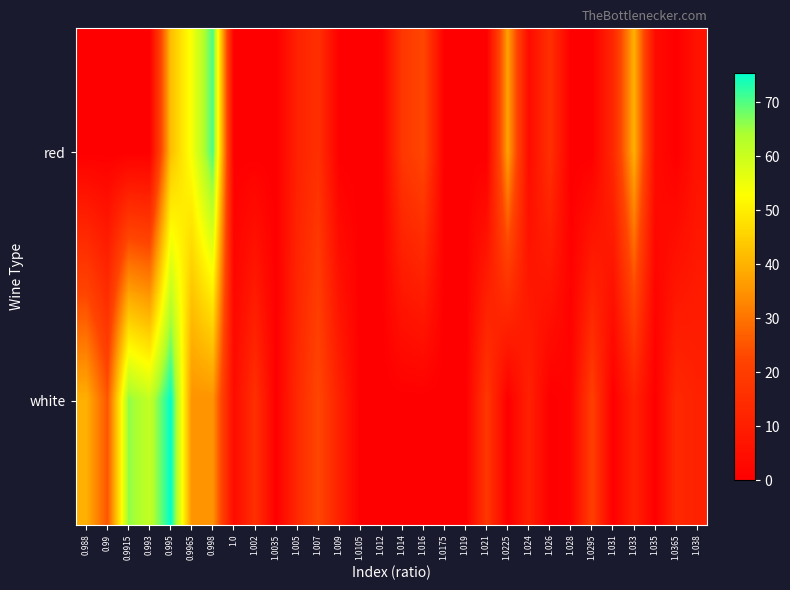

At which category does the chart reach its minimum across all series?

0.988